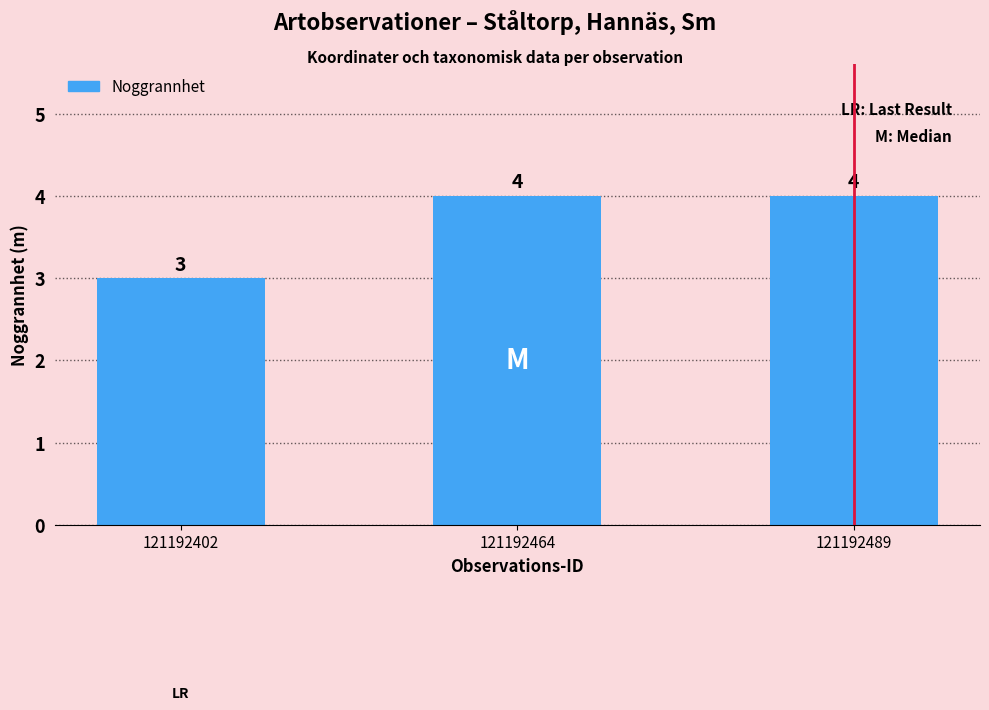

Reading left to right, transcribe all the data shown in this chart.

121192402=3	121192464=4	121192489=4